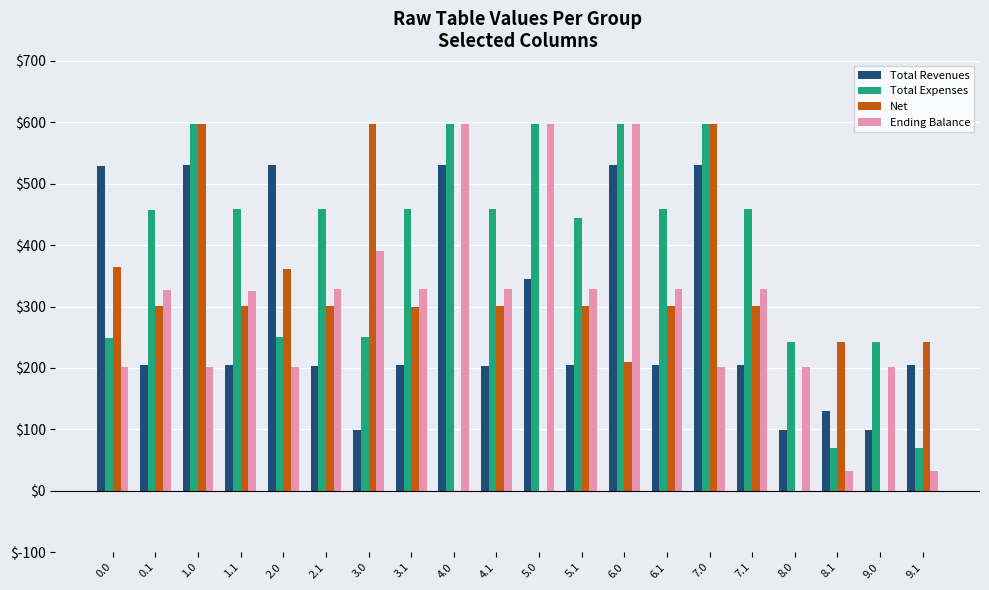

What are all the series names shown in the legend?

Total Revenues, Total Expenses, Net, Ending Balance